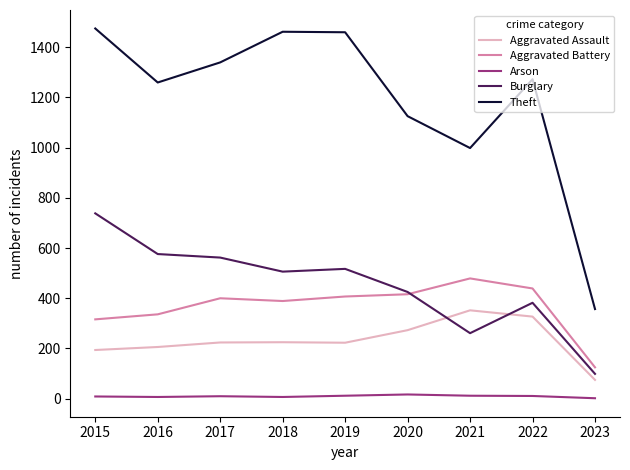

True or false: Theft has more than 2 interior local peaks.

False